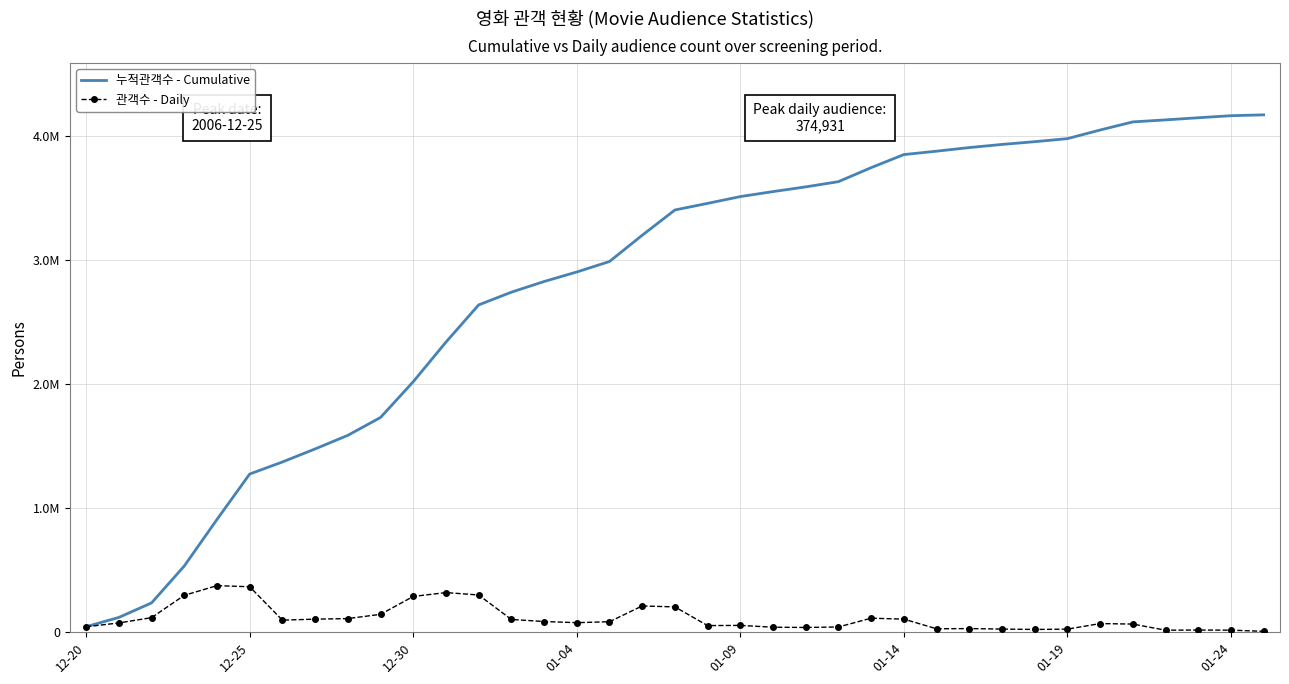

What are all the series names shown in the legend?

누적관객수 - Cumulative, 관객수 - Daily